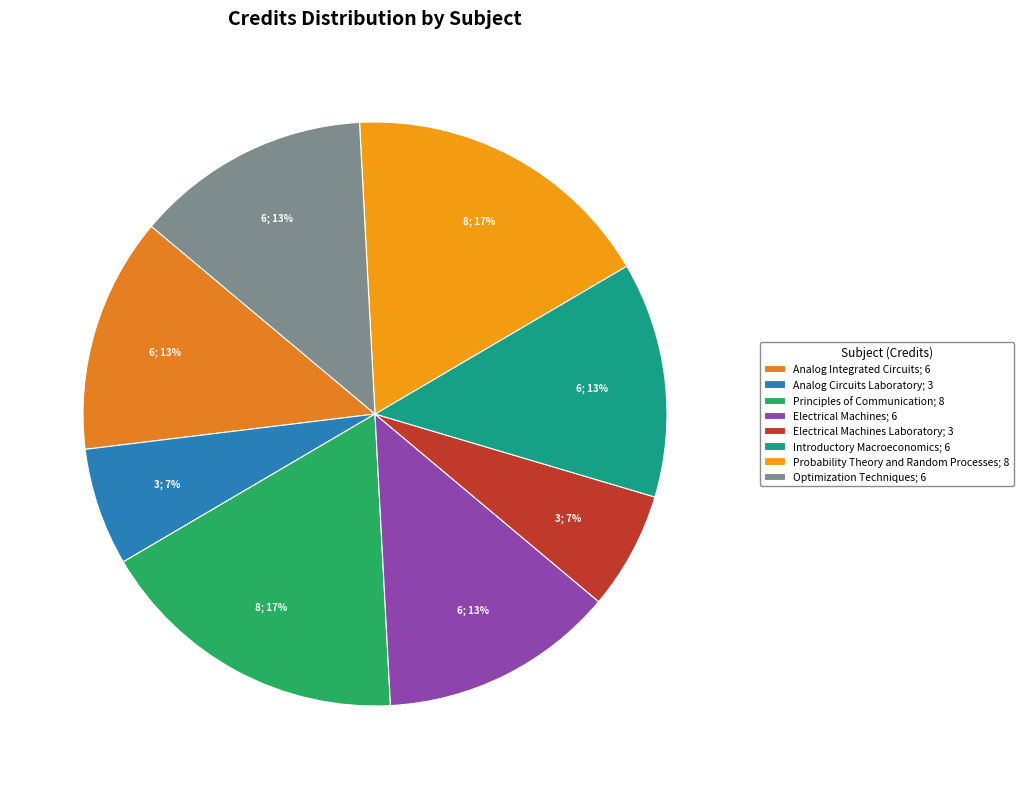

How many segments does this pie chart have?

8